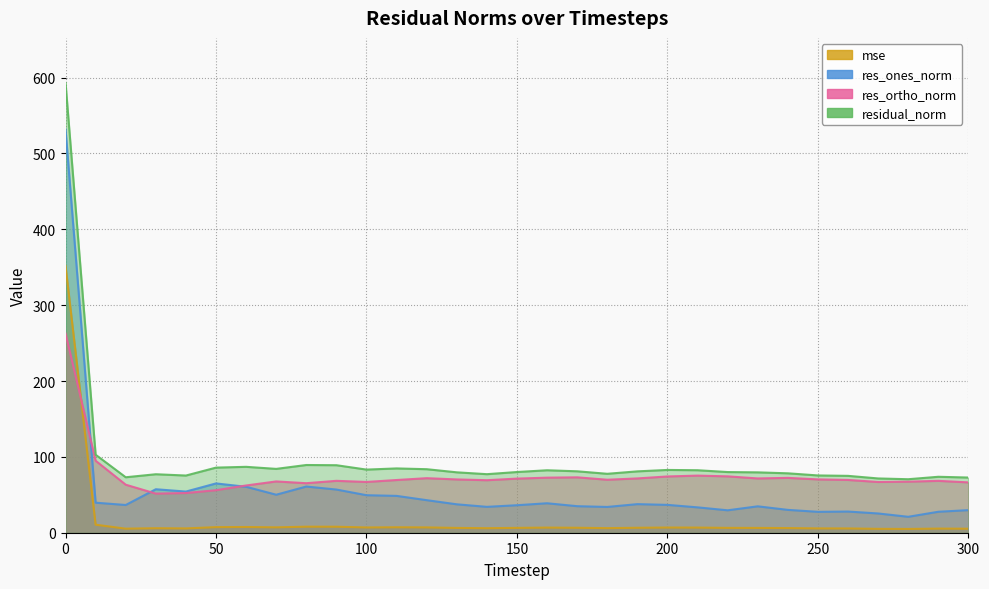

Reading left to right, list all the values displayed in this chart.

mse: 0=351.8	10=10.6	20=5.3	30=5.9	40=5.7	50=7.4	60=7.5	70=7.1	80=8.0	90=7.9	100=6.9	110=7.2	120=7.0	130=6.3	140=6.0	150=6.4	160=6.8	170=6.6	180=6.0	190=6.5	200=6.9	210=6.8	220=6.4	230=6.3	240=6.1	250=5.7	260=5.6	270=5.1	280=5.0	290=5.4	300=5.3
res_ones_norm: 0=531.7	10=39.6	20=36.6	30=57.3	40=54.3	50=65.0	60=60.6	70=50.1	80=60.9	90=56.9	100=49.5	110=48.6	120=42.9	130=37.5	140=34.1	150=36.3	160=38.8	170=35.0	180=34.0	190=37.7	200=36.7	210=33.4	220=29.6	230=34.8	240=30.1	250=27.5	260=27.9	270=25.4	280=21.0	290=27.7	300=29.8
res_ortho_norm: 0=262.7	10=94.9	20=63.3	30=51.6	40=52.3	50=56.1	60=62.3	70=67.6	80=65.3	90=68.4	100=66.9	110=69.5	120=71.9	130=70.3	140=69.2	150=71.3	160=72.6	170=73.0	180=69.9	190=71.6	200=74.2	210=75.3	220=74.3	230=71.6	240=72.3	250=70.3	260=69.6	270=66.9	280=67.3	290=68.4	300=66.4
residual_norm: 0=593.1	10=102.8	20=73.1	30=77.1	40=75.4	50=85.8	60=86.9	70=84.2	80=89.3	90=89.0	100=83.2	110=84.8	120=83.8	130=79.6	140=77.2	150=80.0	160=82.3	170=81.0	180=77.7	190=80.9	200=82.8	210=82.4	220=80.0	230=79.6	240=78.3	250=75.5	260=75.0	270=71.6	280=70.5	290=73.8	300=72.8